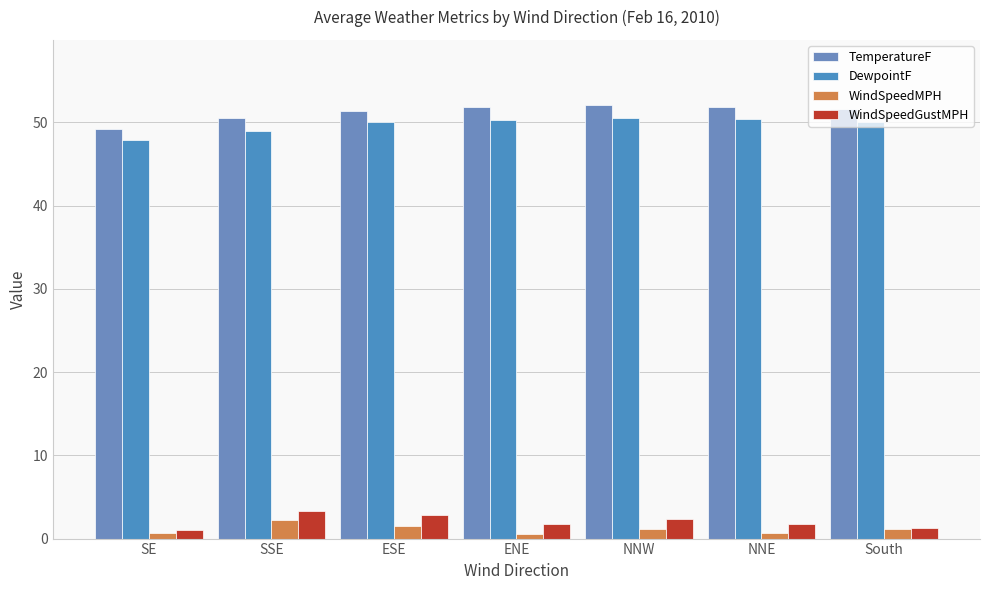

Where does the DewpointF series first go above 50?

ENE